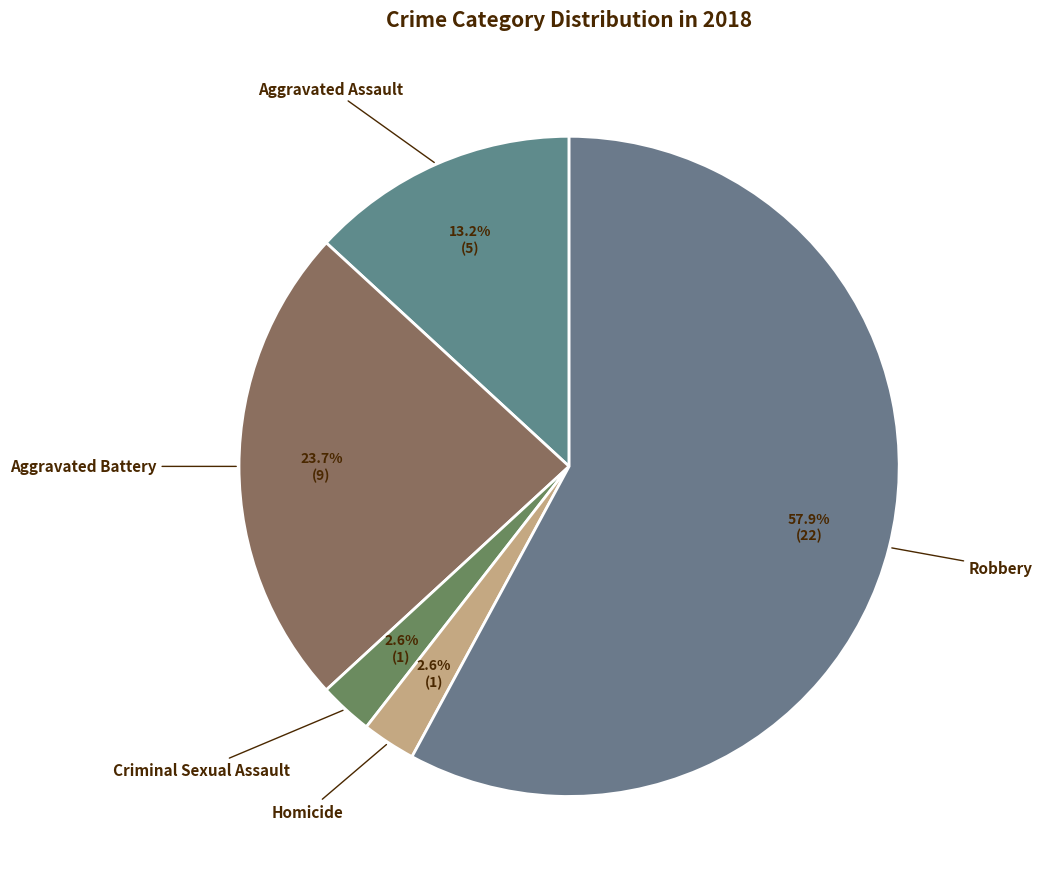

Between Homicide and Robbery, which is larger?

Robbery